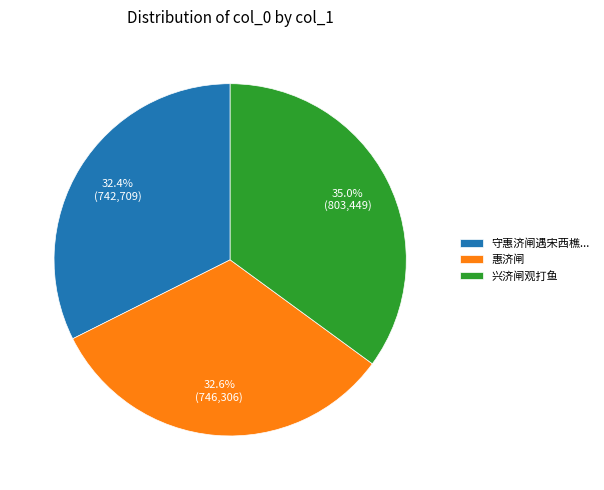

Combined, what portion of the pie is 惠济闸 and 兴济闸观打鱼?

67.6%